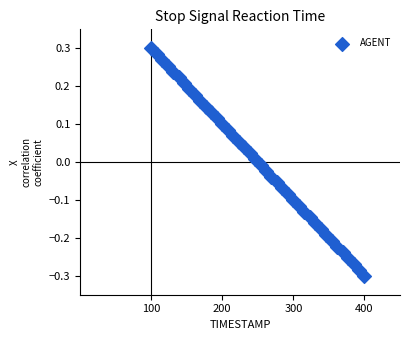

What is the range of X values (max minus min)?

300.0